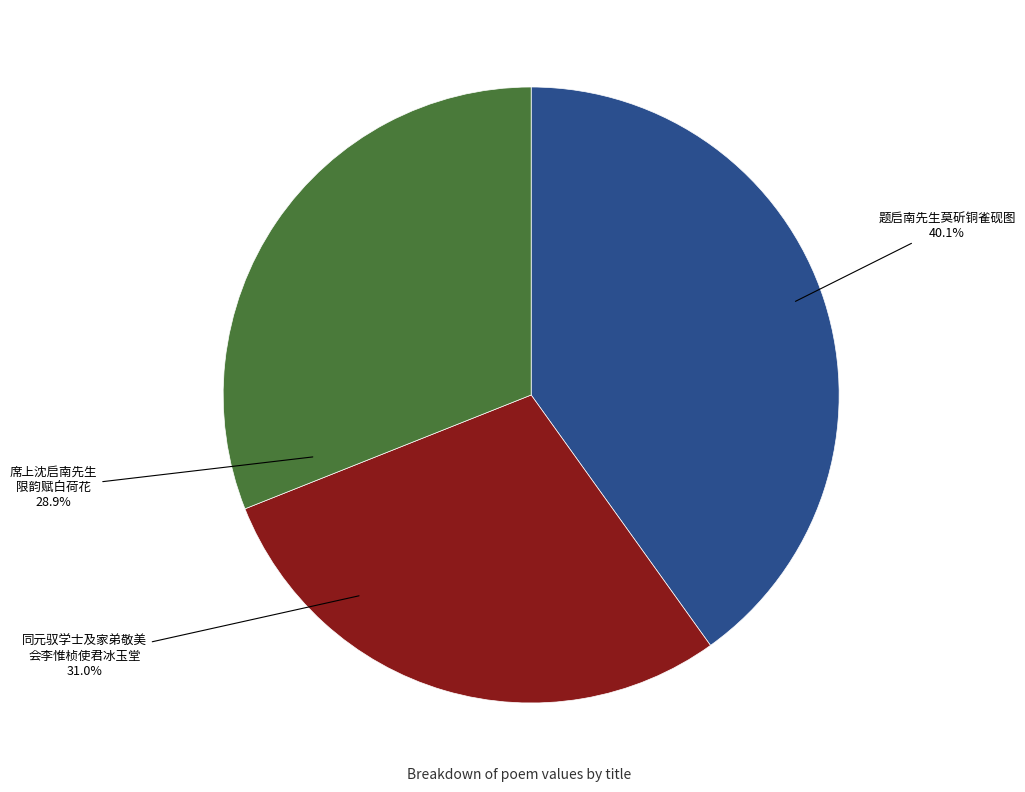

True or false: 席上沈启南先生限韵赋白荷花因柬钱士弘水部 accounts for 22% of the total.

False